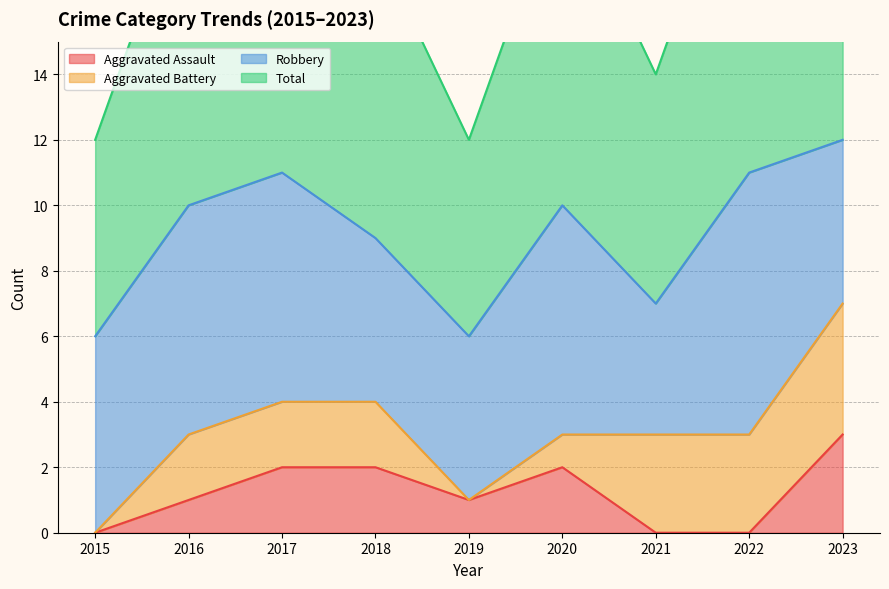

True or false: Total and Aggravated Assault intersect in this chart.

False